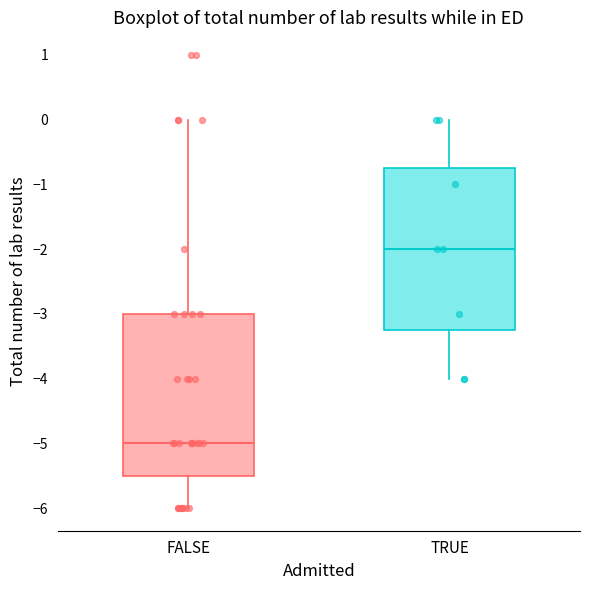

Reading left to right, transcribe this box plot: for each box, give where its median line is, the range the box spans, and where its two whiskers end, as read against the y-axis. The values are not printed on the chart, so give them approximately, as read against the axis.

FALSE: median -5.0, box -5.5 to -3.0, whiskers -6.0 to 0.0
TRUE: median -2.0, box -3.2 to -0.7, whiskers -4.0 to 0.0